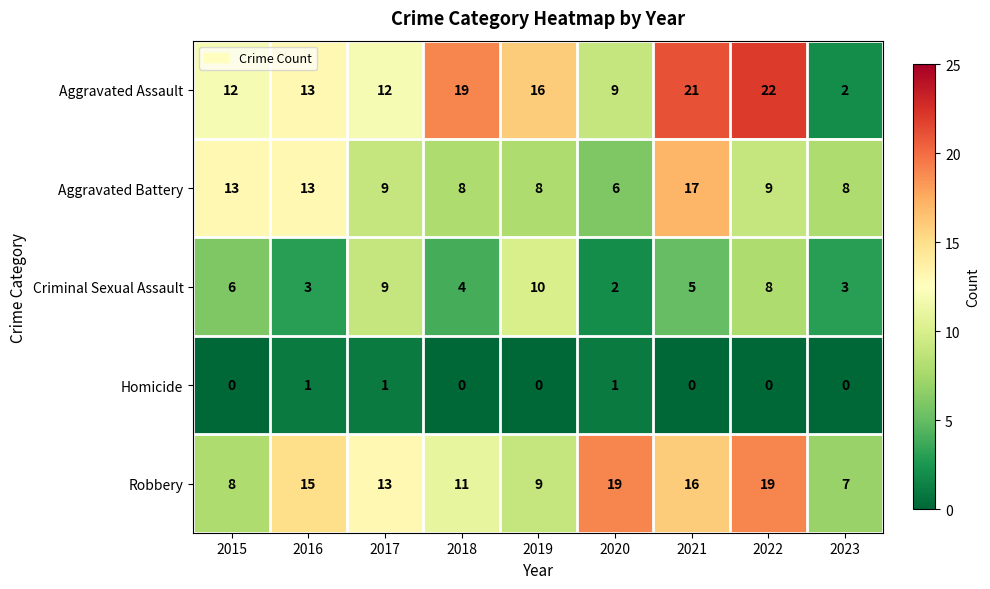

What is the sum of the Aggravated Assault values at 2017 and 2016?

25